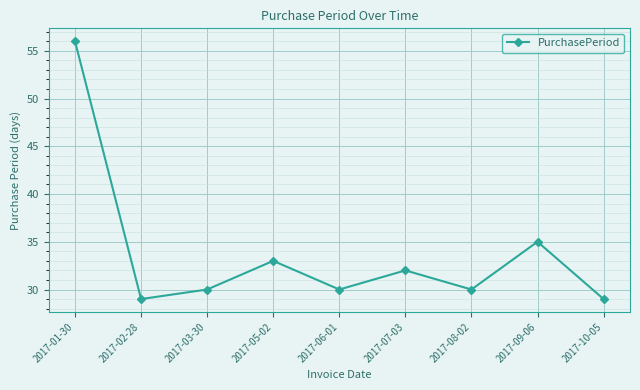

What is the label of the 8th point from the left?

2017-09-06